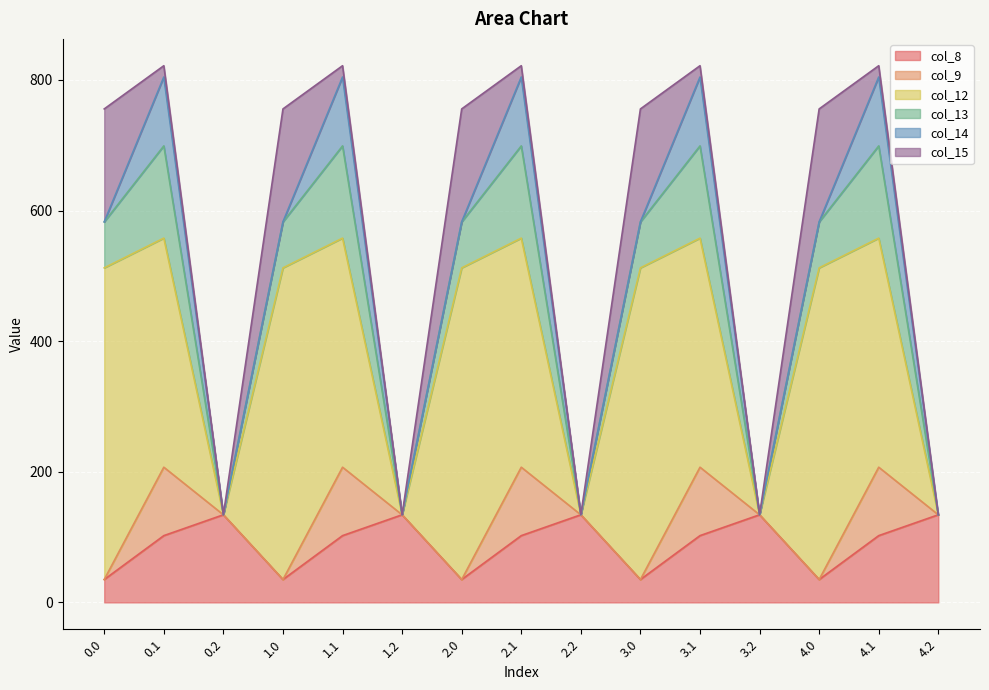

What is the total value across all series at 2.0?

755.6